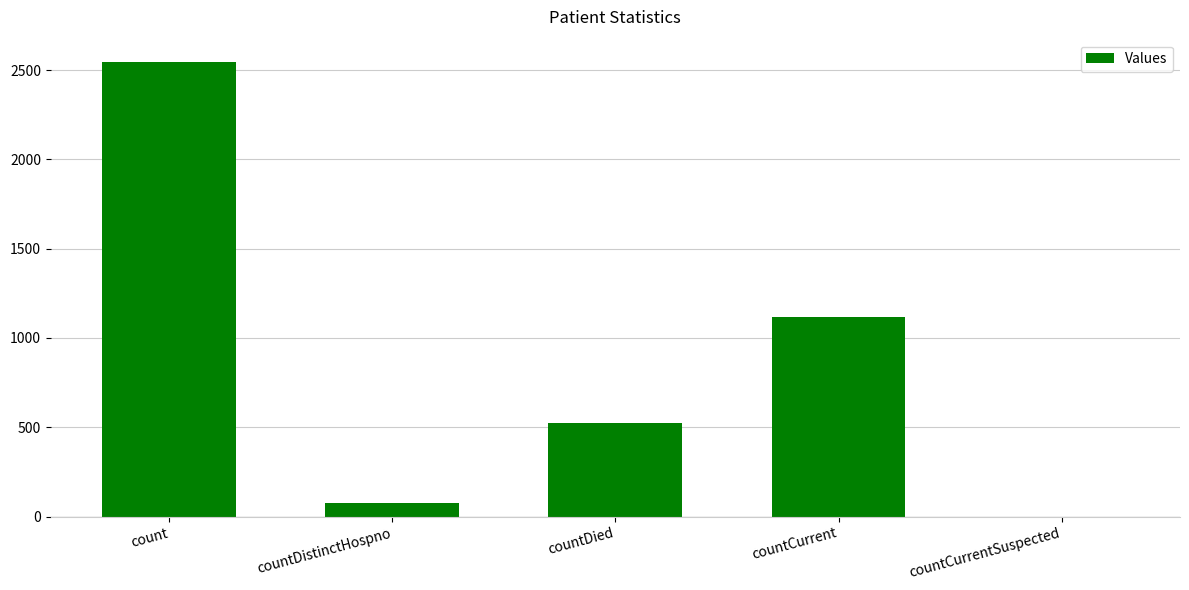

How many values are above zero?

4